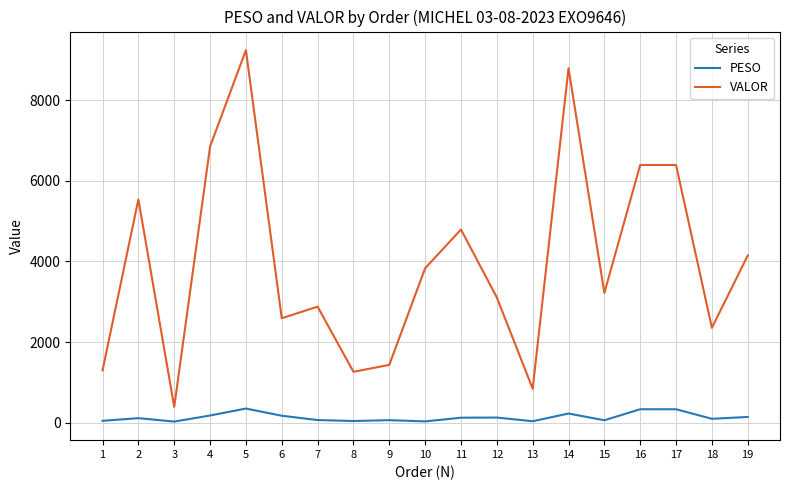

Which series has the largest range (max minus min)?

VALOR